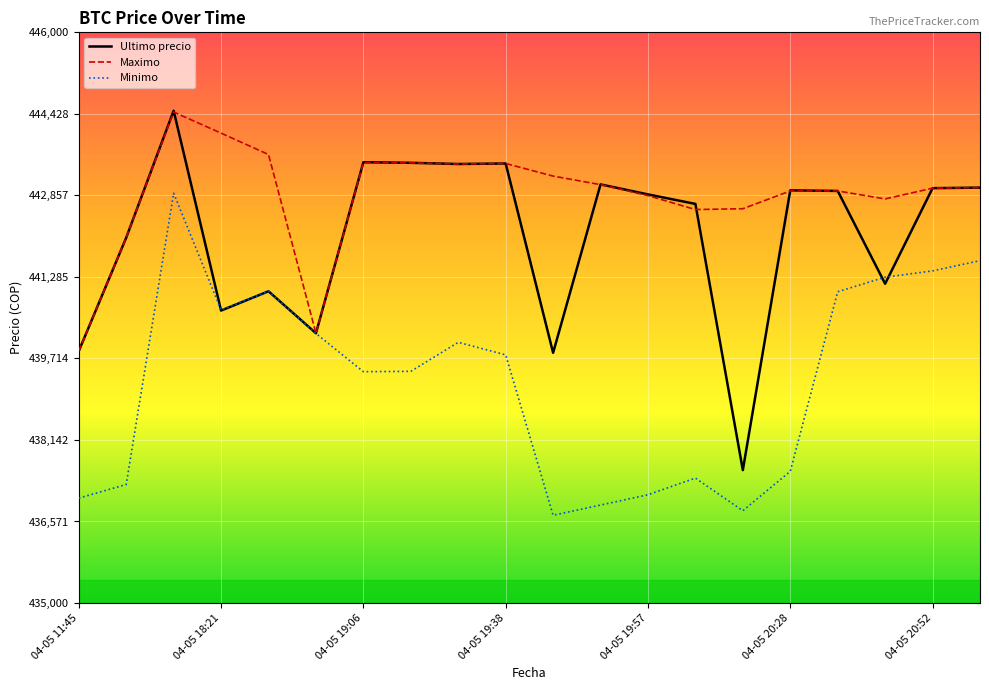

What is the maximum value for Ultimo precio?

444489